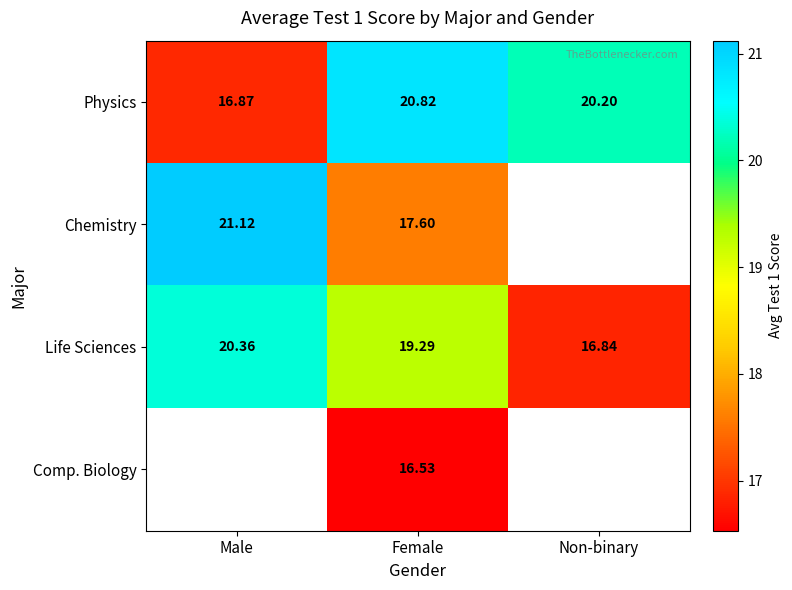

What is the total value across all series at Female?

74.2